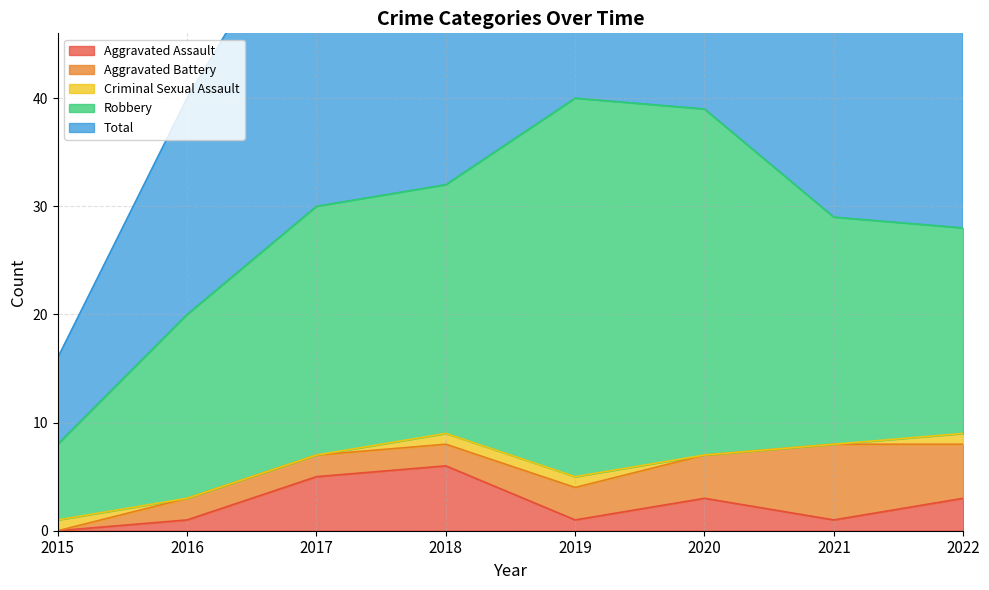

How many Aggravated Assault values are between 1 and 5?

6